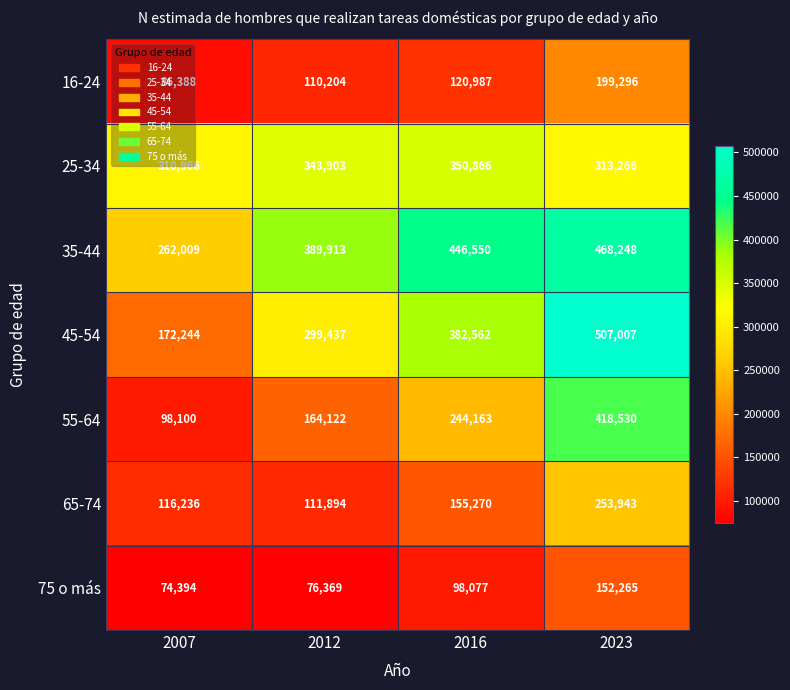

Which series has the largest total across all categories?

35-44